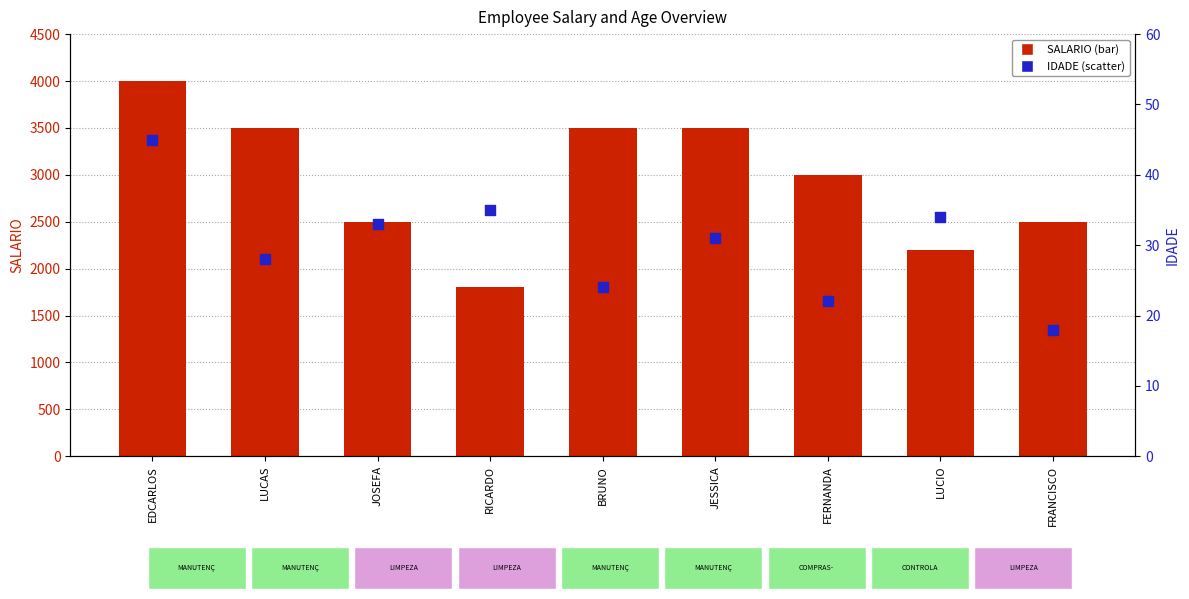

At how many categories does at least one series exceed 2855?

5